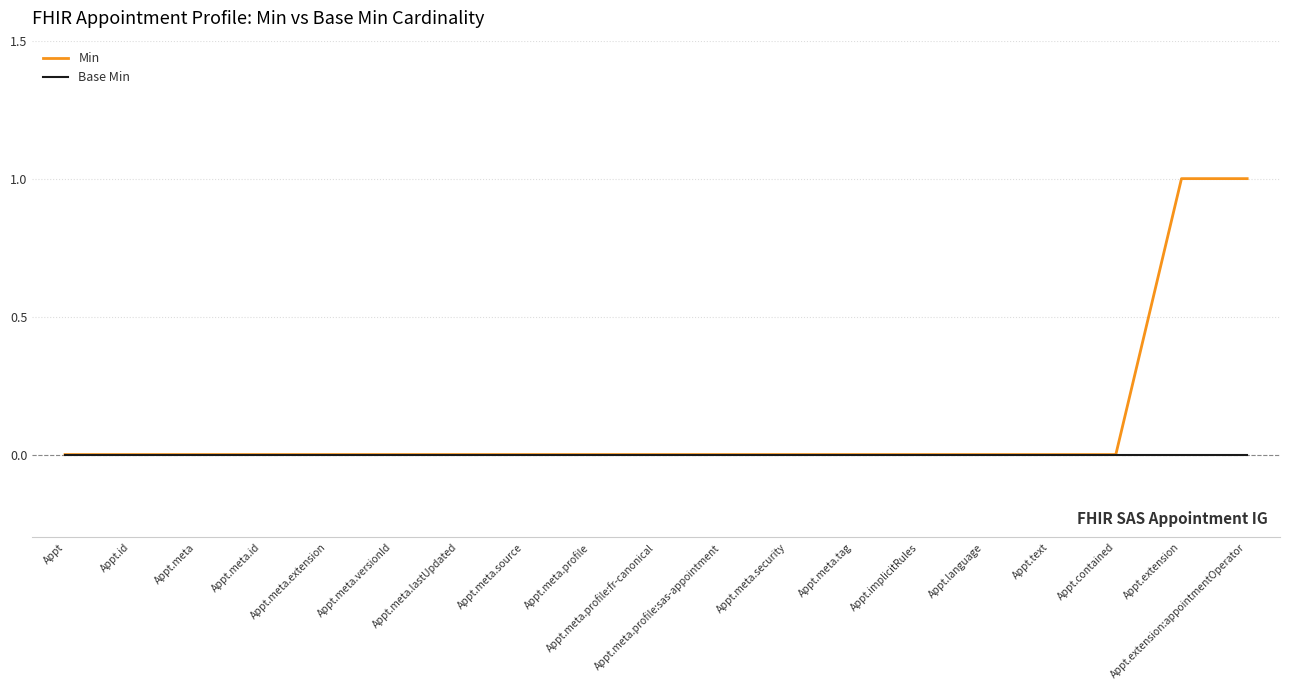

Rank the series by their average value, from lowest to highest.

Base Min, Min